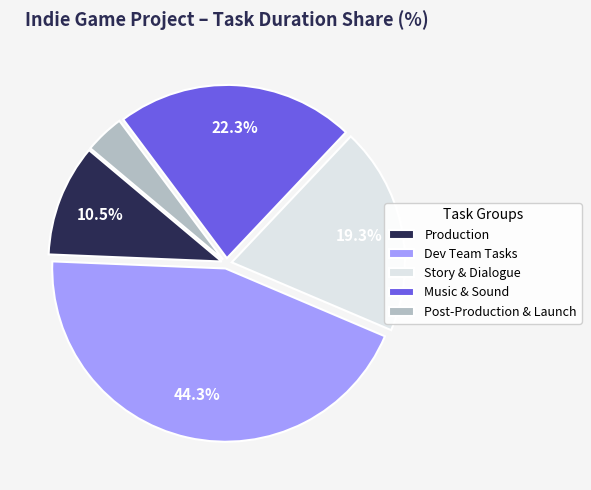

Is there any slice that represents more than half of the pie?

No